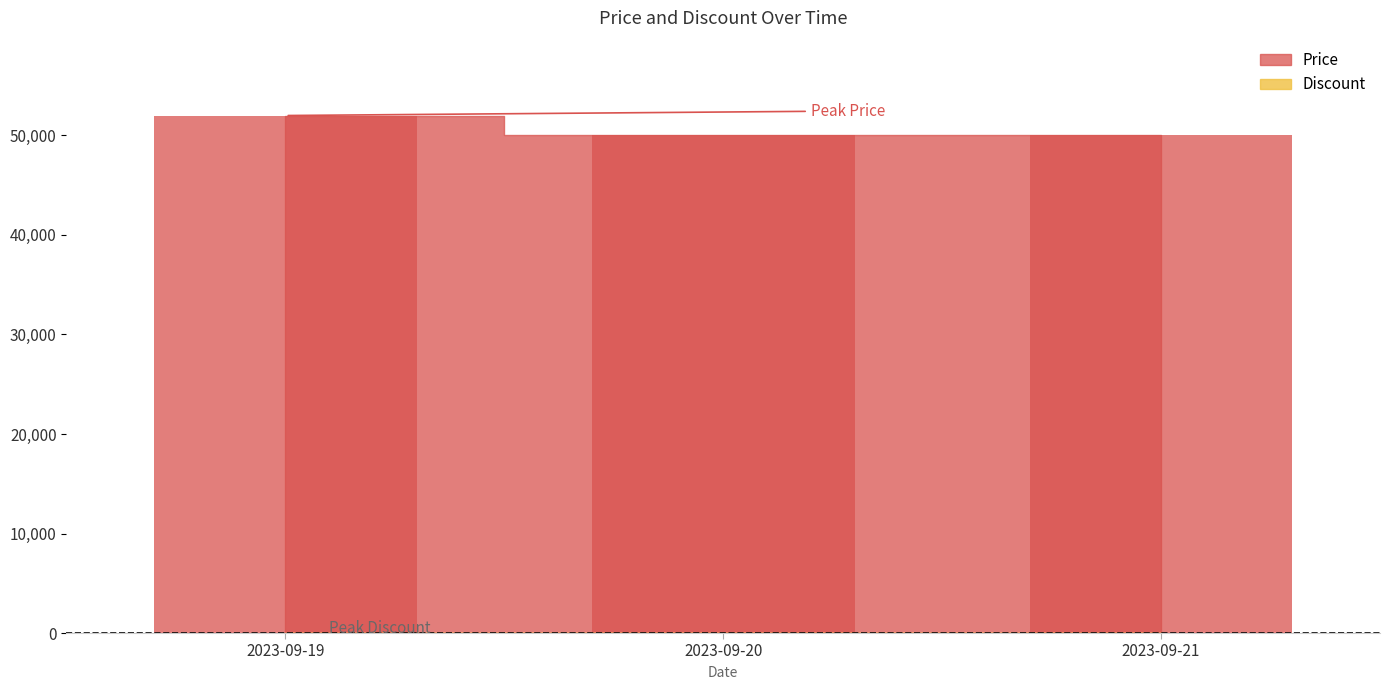

What is the sum of all Discount values?

102